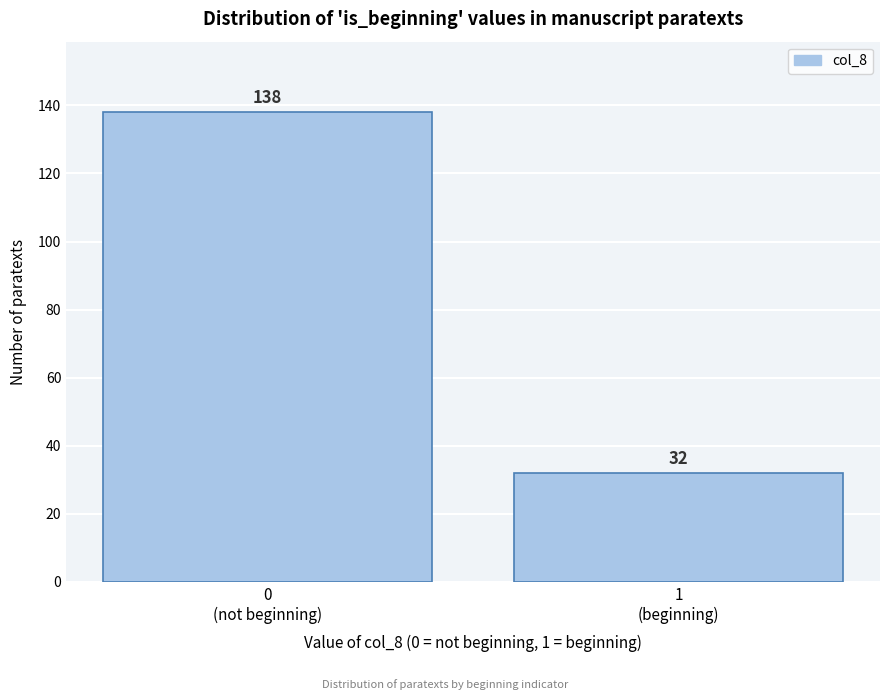

Reading right to left, transcribe all the data shown in this chart.

32	138